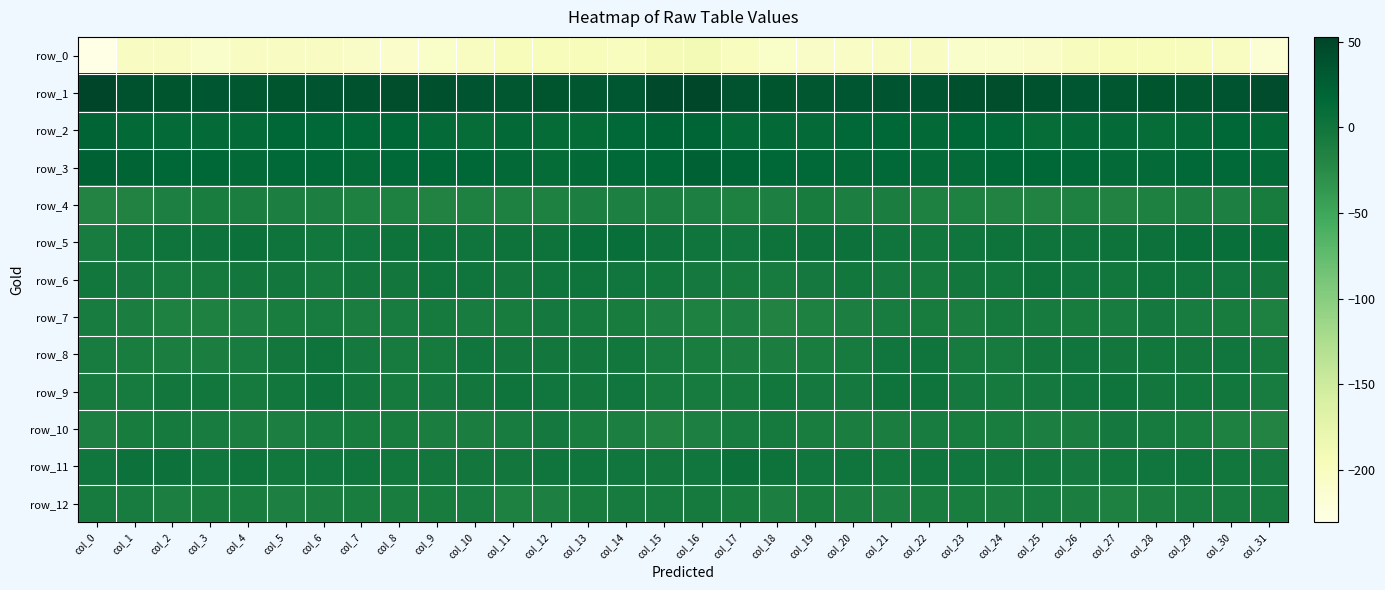

Rank the categories by row_7 value from highest to lowest.

col_28, col_12, col_9, col_13, col_24, col_25, col_0, col_27, col_8, col_29, col_6, col_10, col_21, col_11, col_26, col_30, col_14, col_22, col_5, col_1, col_23, col_7, col_20, col_17, col_15, col_4, col_19, col_16, col_31, col_2, col_3, col_18